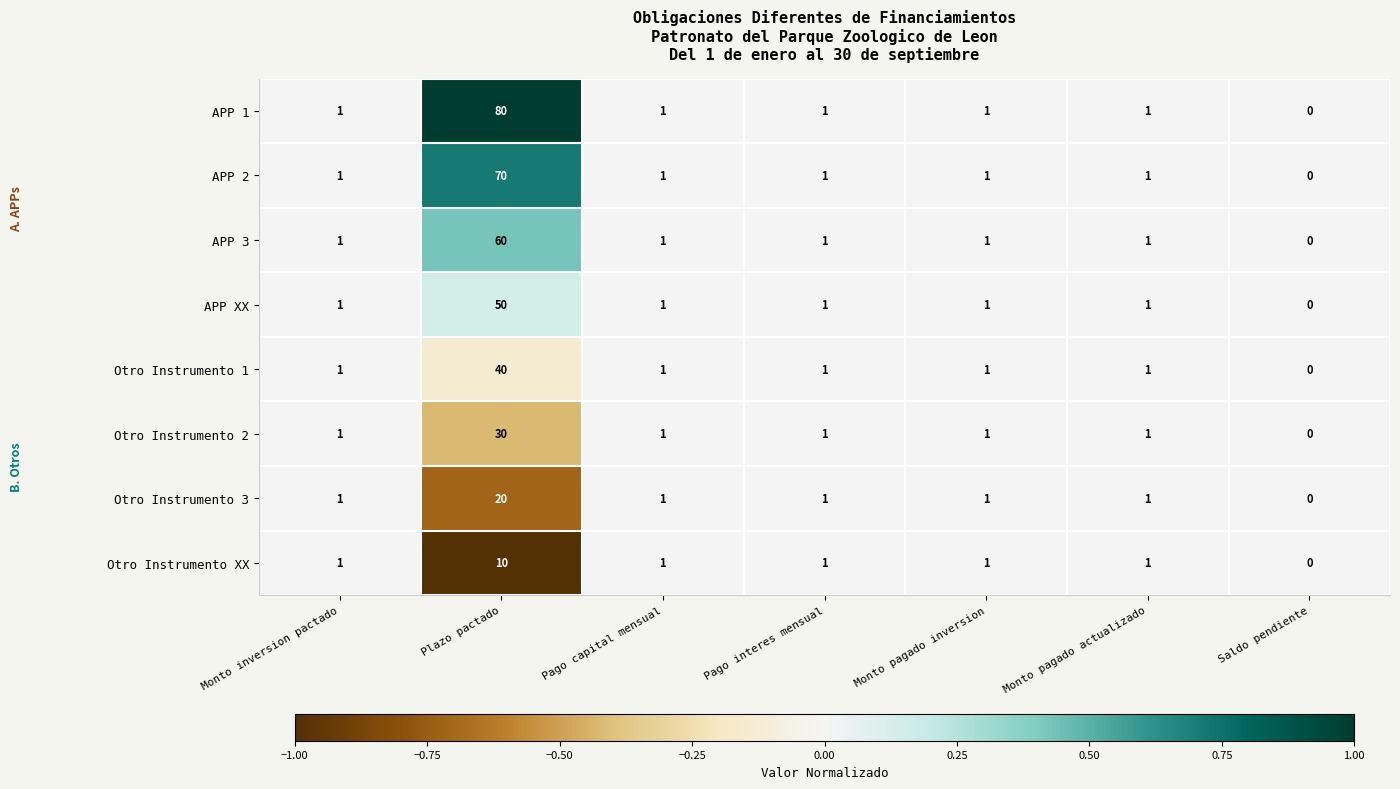

At which category is the sum across all series the highest?

Plazo pactado